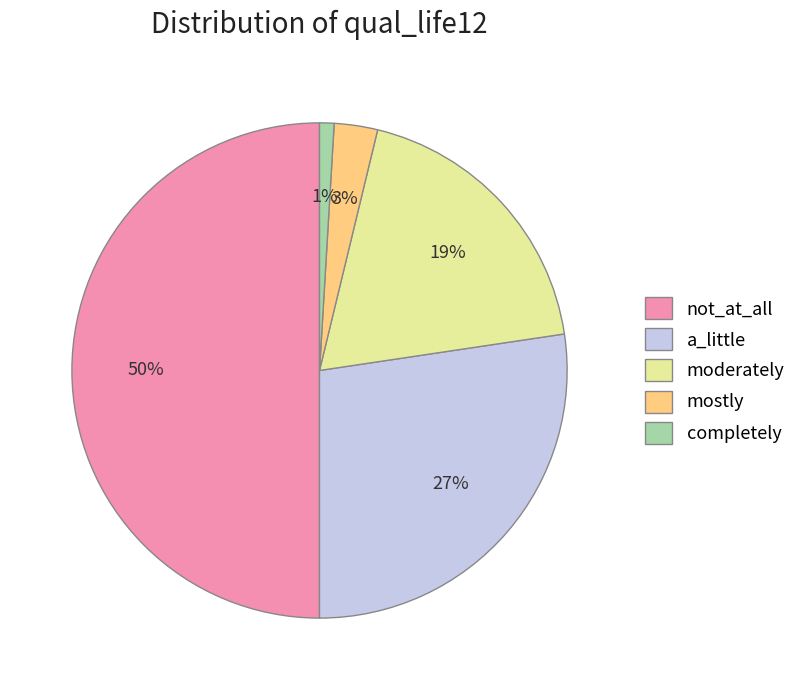

To the nearest percent, what is the difference between the largest and smallest slice percentages?

49%